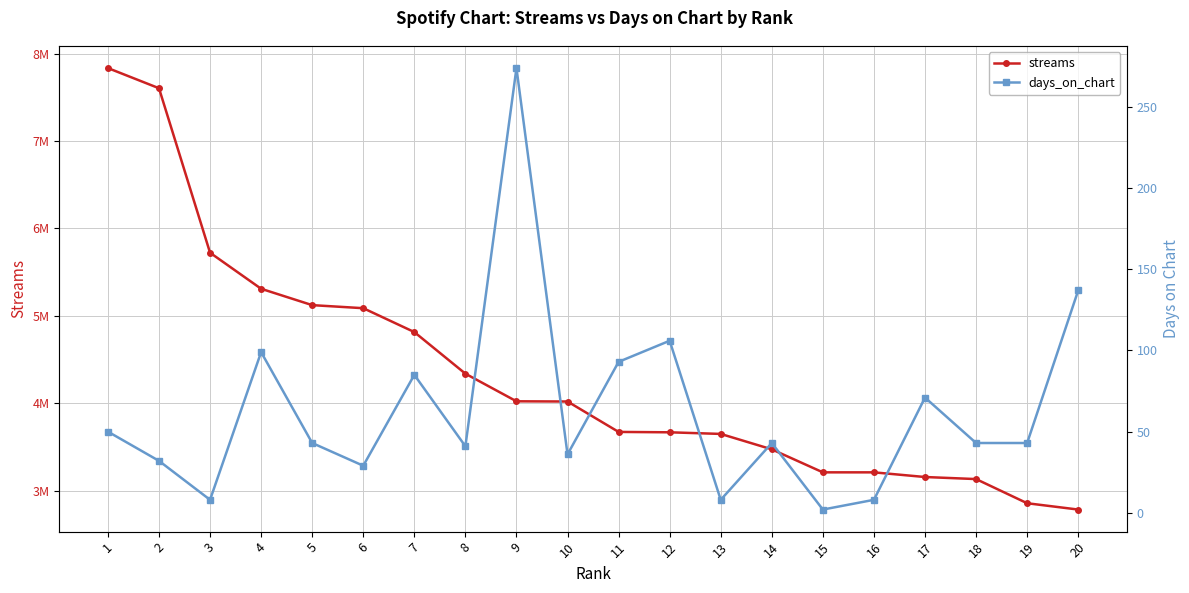

Which label corresponds to the smallest value in the chart?

15